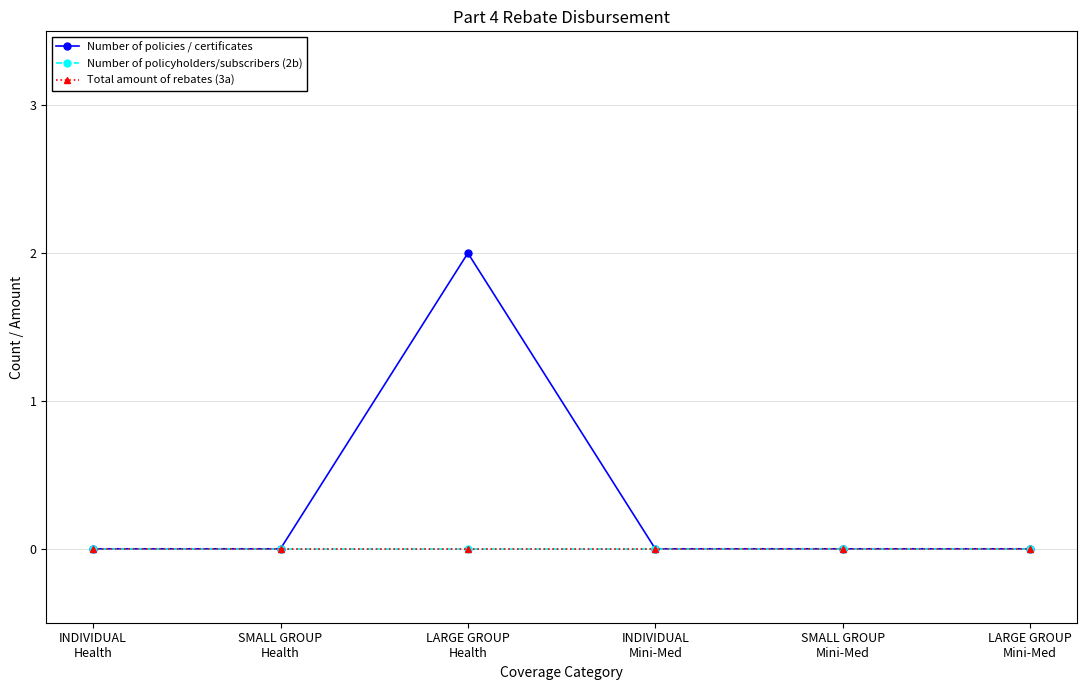

Is this an area chart (filled region under the line)?

No